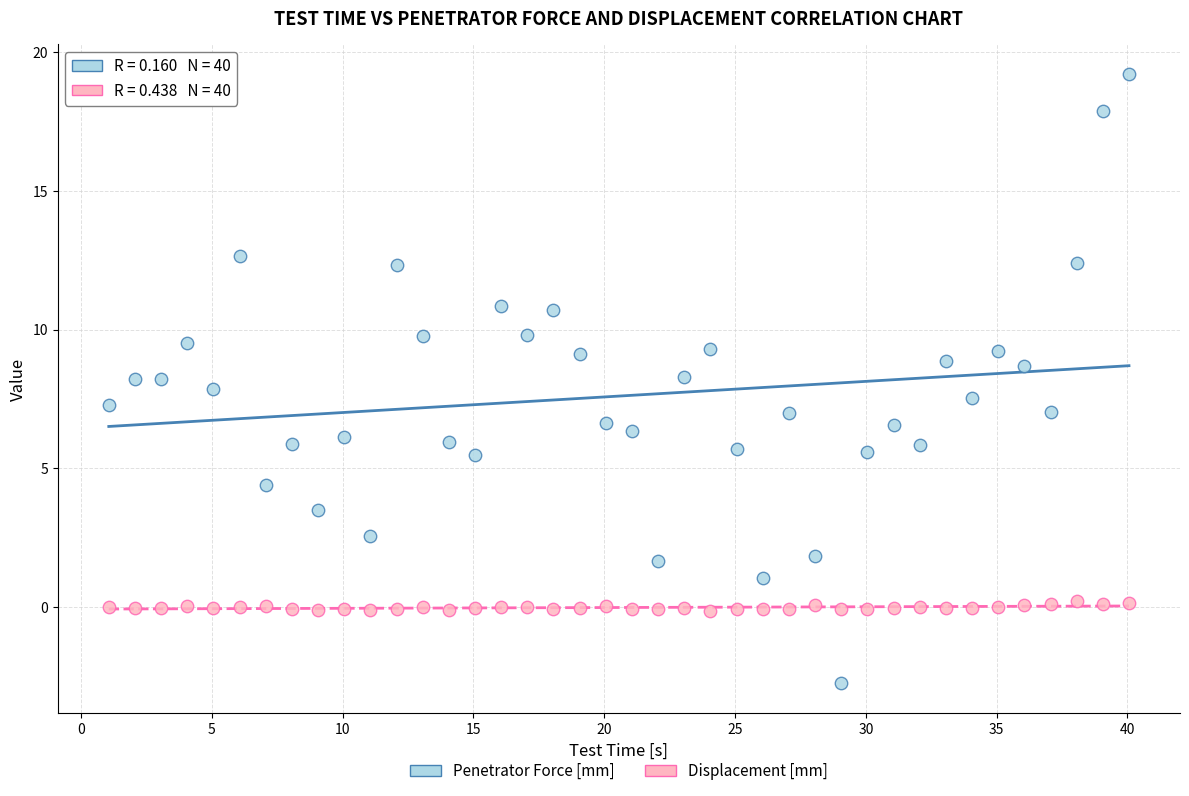

Across all data points, what is the range of Y values (max minus min)?

21.9